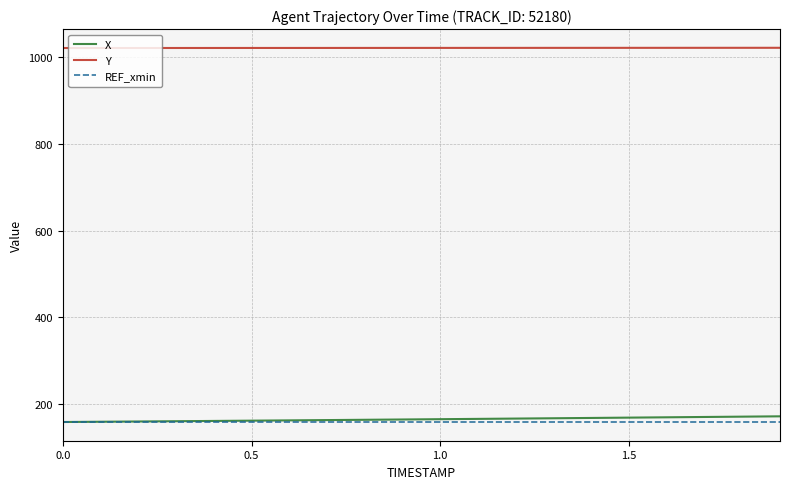

True or false: X and Y intersect in this chart.

False